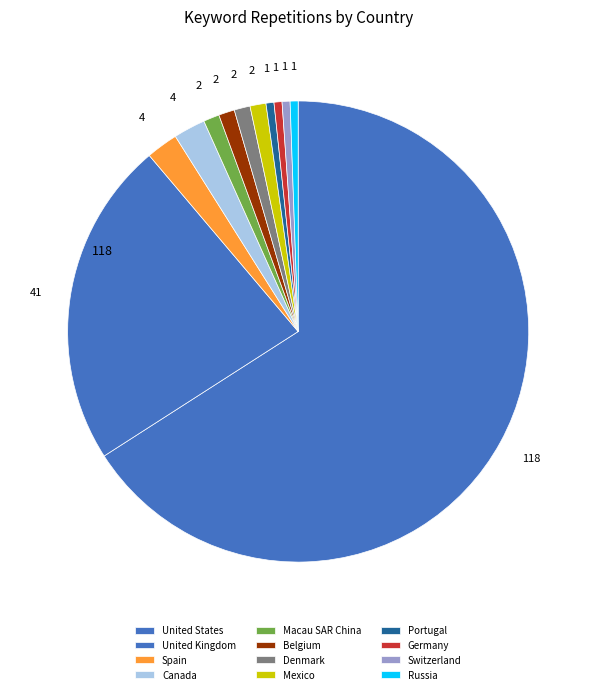

Does any single category account for the majority?

Yes